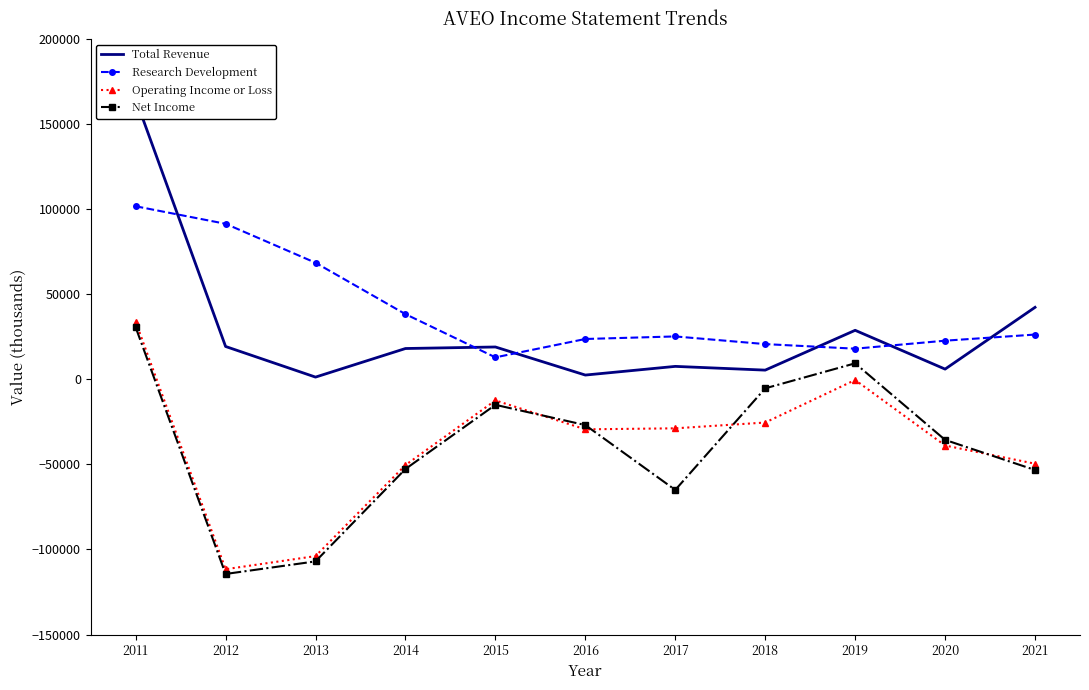

At which label does Net Income first exceed -35600?

2011